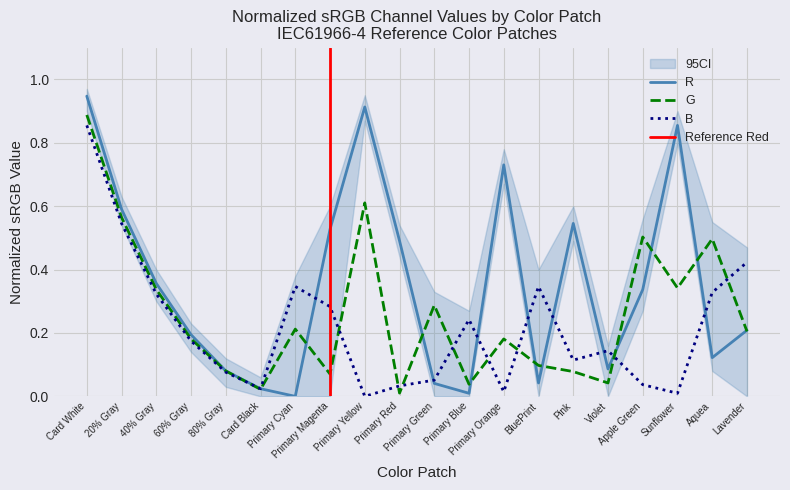

Reading left to right, transcribe all the data shown in this chart.

R: Card White=0.9	20% Gray=0.6	40% Gray=0.4	60% Gray=0.2	80% Gray=0.1	Card Black=0.0	Primary Cyan=0.0	Primary Magenta=0.5	Primary Yellow=0.9	Primary Red=0.5	Primary Green=0.0	Primary Blue=0.0	Primary Orange=0.7	BluePrint=0.0	Pink=0.5	Violet=0.1	Apple Green=0.3	Sunflower=0.9	Aquea=0.1	Lavender=0.2
G: Card White=0.9	20% Gray=0.6	40% Gray=0.3	60% Gray=0.2	80% Gray=0.1	Card Black=0.0	Primary Cyan=0.2	Primary Magenta=0.1	Primary Yellow=0.6	Primary Red=0.0	Primary Green=0.3	Primary Blue=0.0	Primary Orange=0.2	BluePrint=0.1	Pink=0.1	Violet=0.0	Apple Green=0.5	Sunflower=0.3	Aquea=0.5	Lavender=0.2
B: Card White=0.9	20% Gray=0.5	40% Gray=0.3	60% Gray=0.2	80% Gray=0.1	Card Black=0.0	Primary Cyan=0.3	Primary Magenta=0.3	Primary Yellow=0.0	Primary Red=0.0	Primary Green=0.1	Primary Blue=0.2	Primary Orange=0.0	BluePrint=0.3	Pink=0.1	Violet=0.1	Apple Green=0.0	Sunflower=0.0	Aquea=0.3	Lavender=0.4